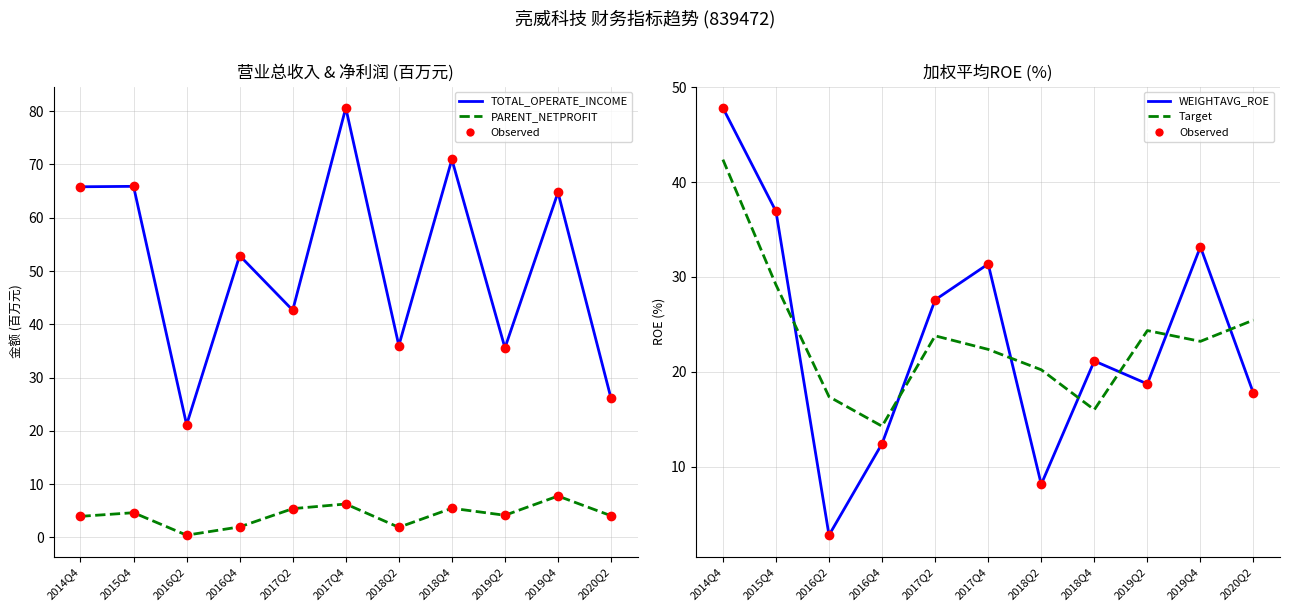

Which series reaches the minimum Y coordinate?

PARENT_NETPROFIT